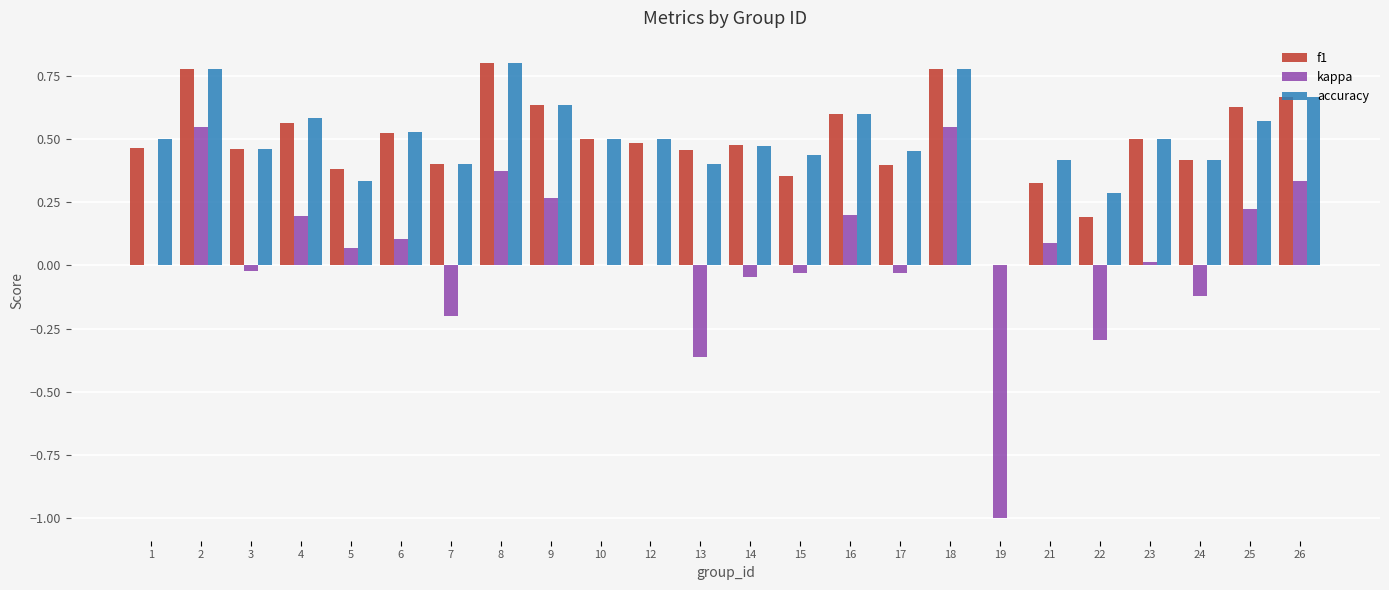

Are the bars horizontal?

No